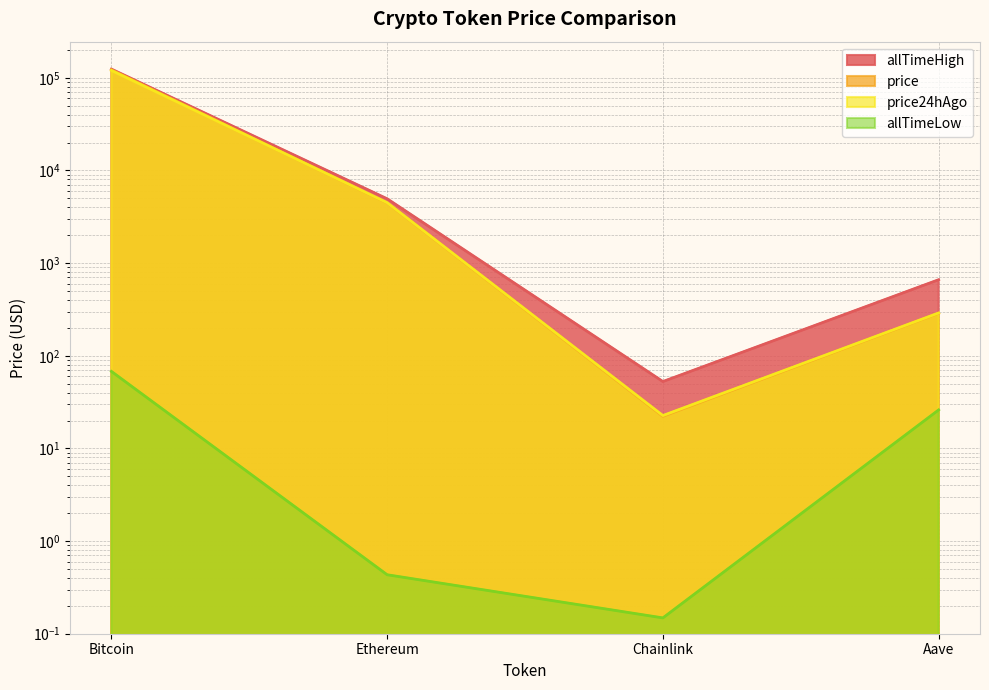

What is the label of the 1st point from the left?

Bitcoin